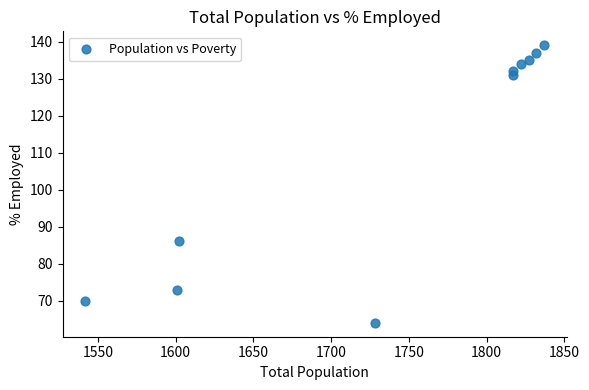

What Y value in the scatter plot is closest to 101?

86